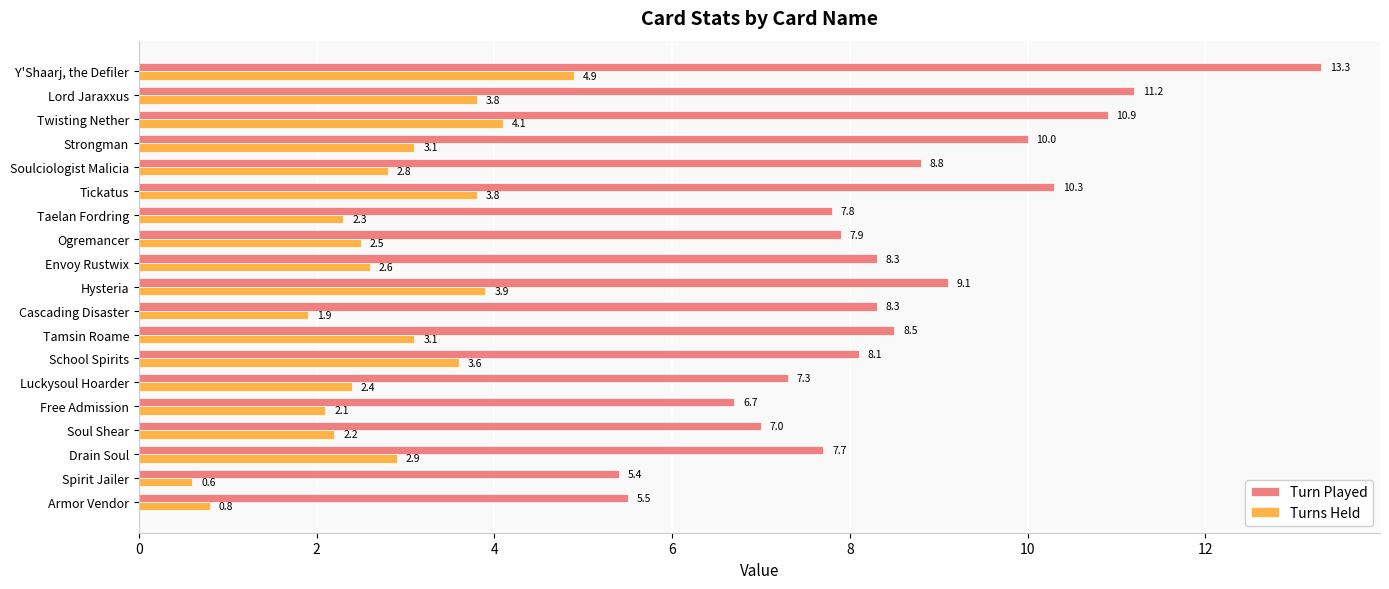

How many data points does each series have?

19